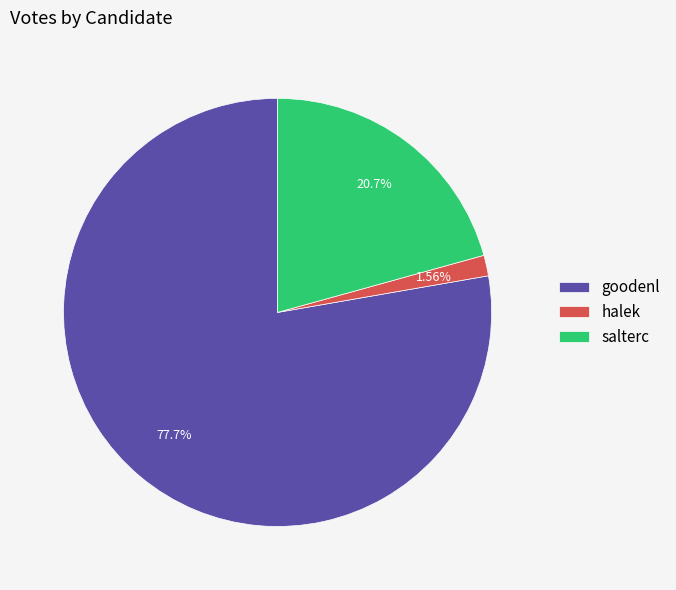

What is the ratio of the value at salterc to the value at halek?

13.3